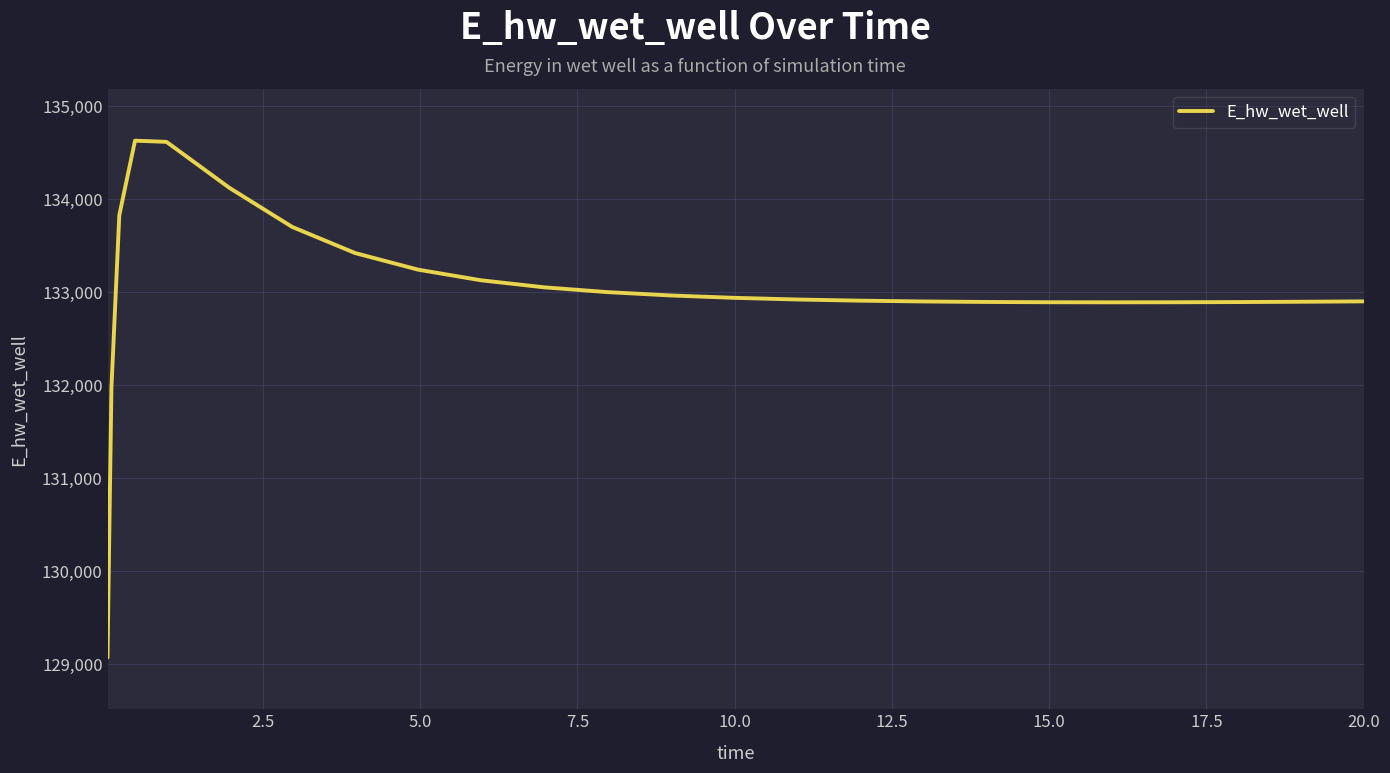

What is the minimum value shown in the chart?

129070.5